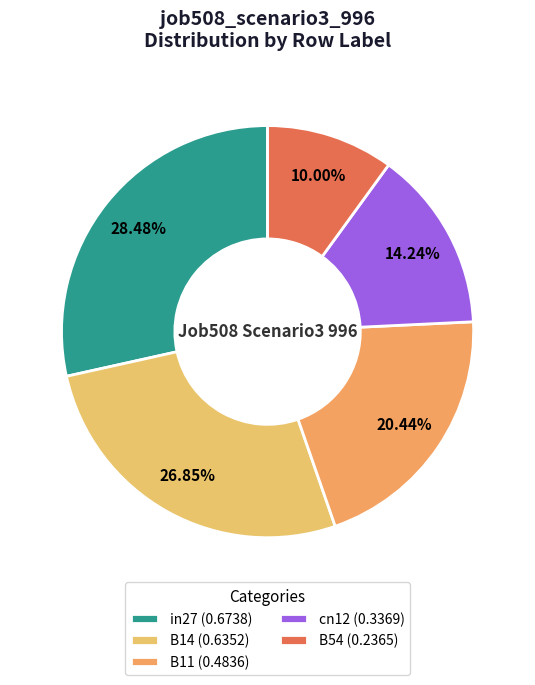

Do cn12 and B14 together represent more than half of the pie?

No